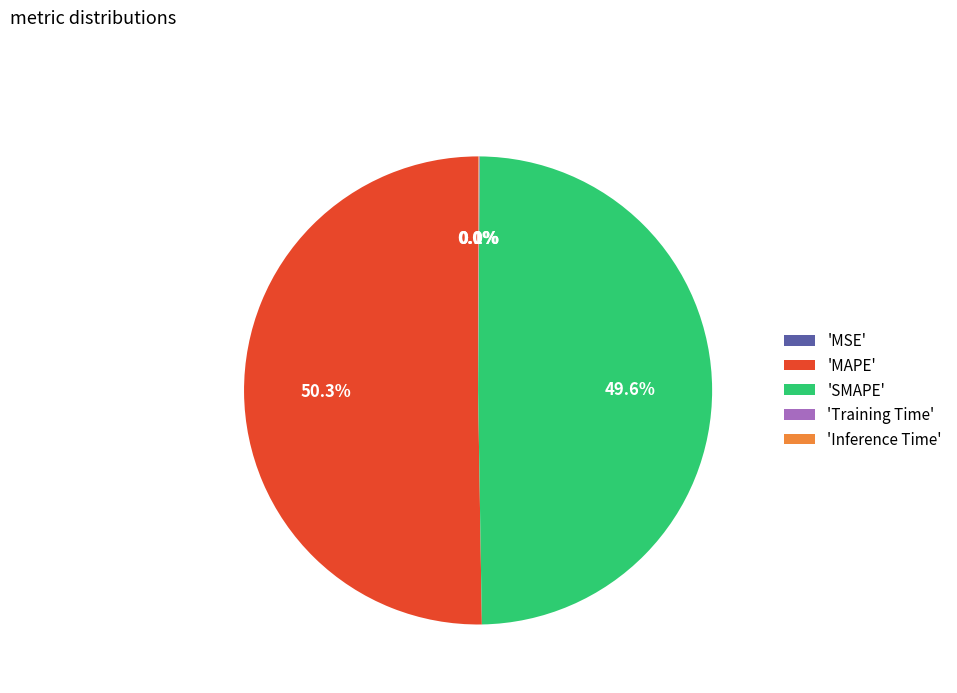

Which slice represents more than half of the pie?

'MAPE'